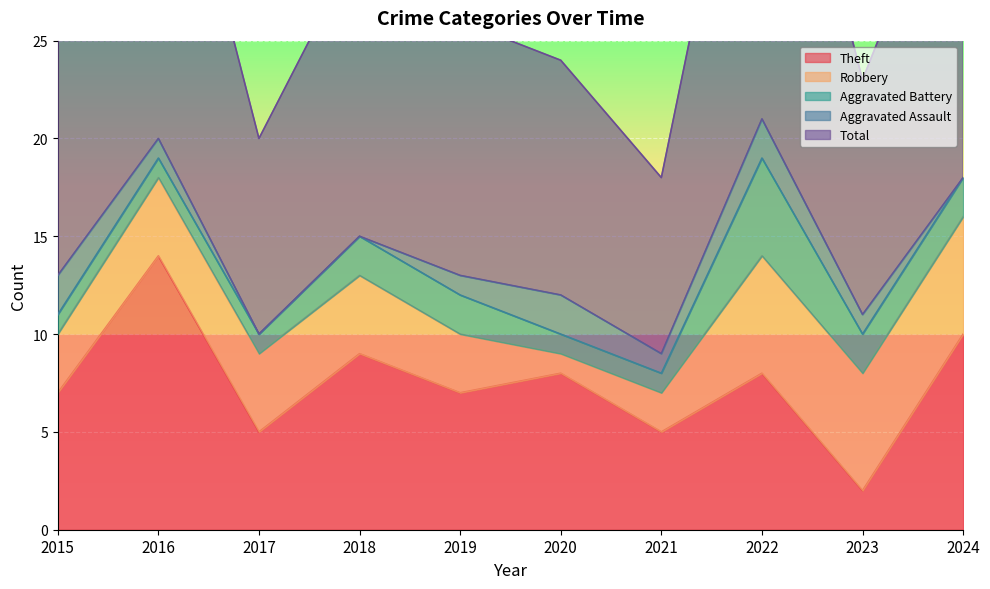

How many values in the Aggravated Battery series exceed 2?

1